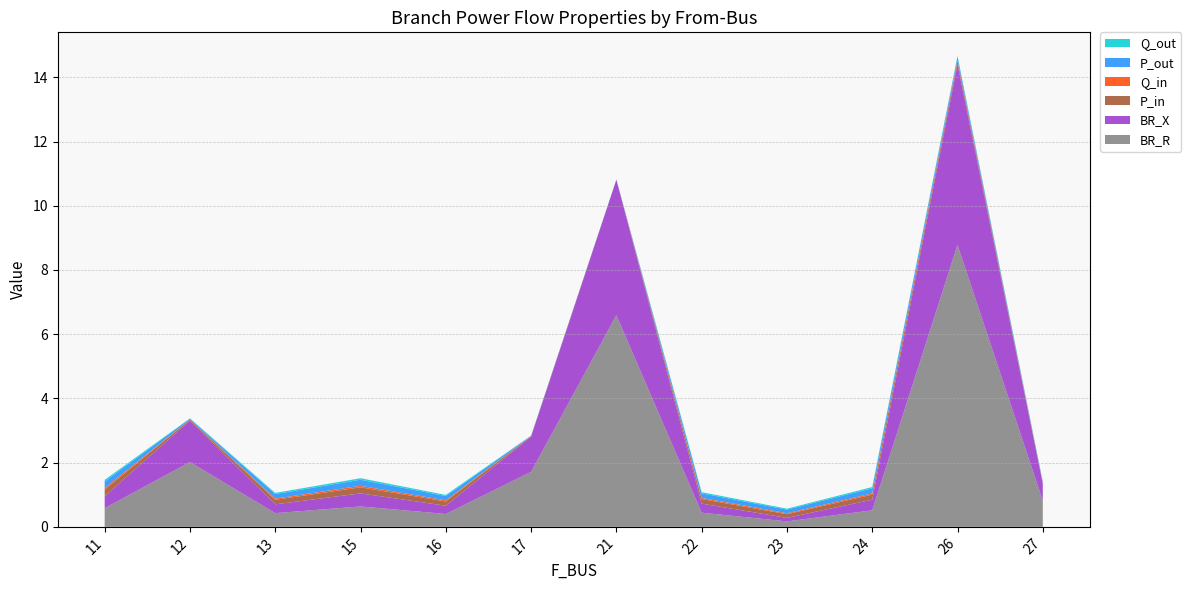

Reading left to right, what are all the values shown in this chart?

BR_R: 11=0.6	12=2.0	13=0.4	15=0.6	16=0.4	17=1.7	21=6.6	22=0.4	23=0.2	24=0.5	26=8.8	27=0.8
BR_X: 11=0.4	12=1.3	13=0.3	15=0.4	16=0.3	17=1.1	21=4.2	22=0.3	23=0.1	24=0.3	26=5.6	27=0.5
P_in: 11=0.2	12=0.0	13=0.1	15=0.2	16=0.1	17=0.0	21=0.0	22=0.1	23=0.1	24=0.2	26=0.1	27=0.0
Q_in: 11=0.1	12=0.0	13=0.0	15=0.0	16=0.0	17=0.0	21=0.0	22=0.0	23=0.0	24=0.0	26=0.0	27=0.0
P_out: 11=0.2	12=0.0	13=0.1	15=0.2	16=0.1	17=0.0	21=0.0	22=0.1	23=0.1	24=0.2	26=0.1	27=0.0
Q_out: 11=0.1	12=0.0	13=0.0	15=0.0	16=0.0	17=0.0	21=0.0	22=0.0	23=0.0	24=0.0	26=0.0	27=0.0